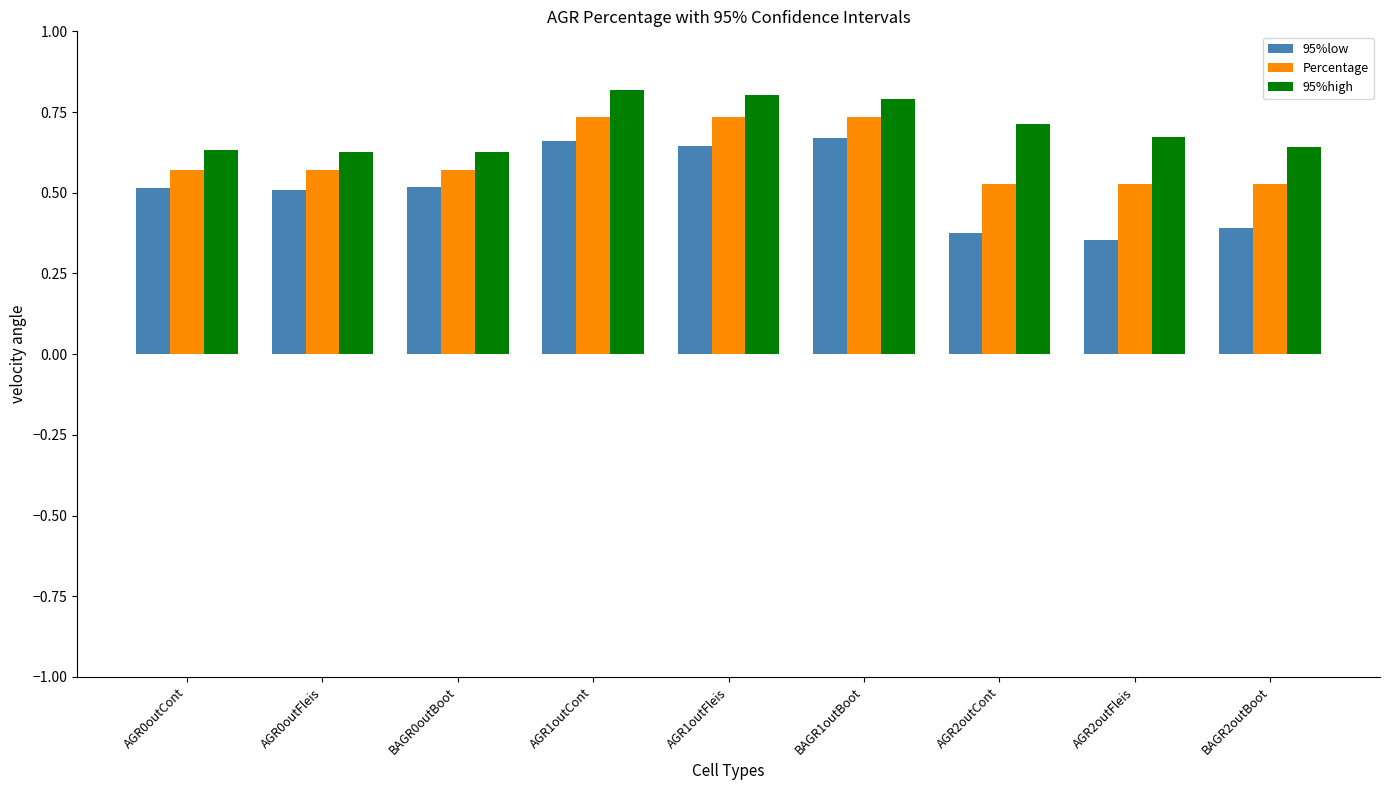

What is the spread (max minus min) of values at AGR2outCont?

0.3